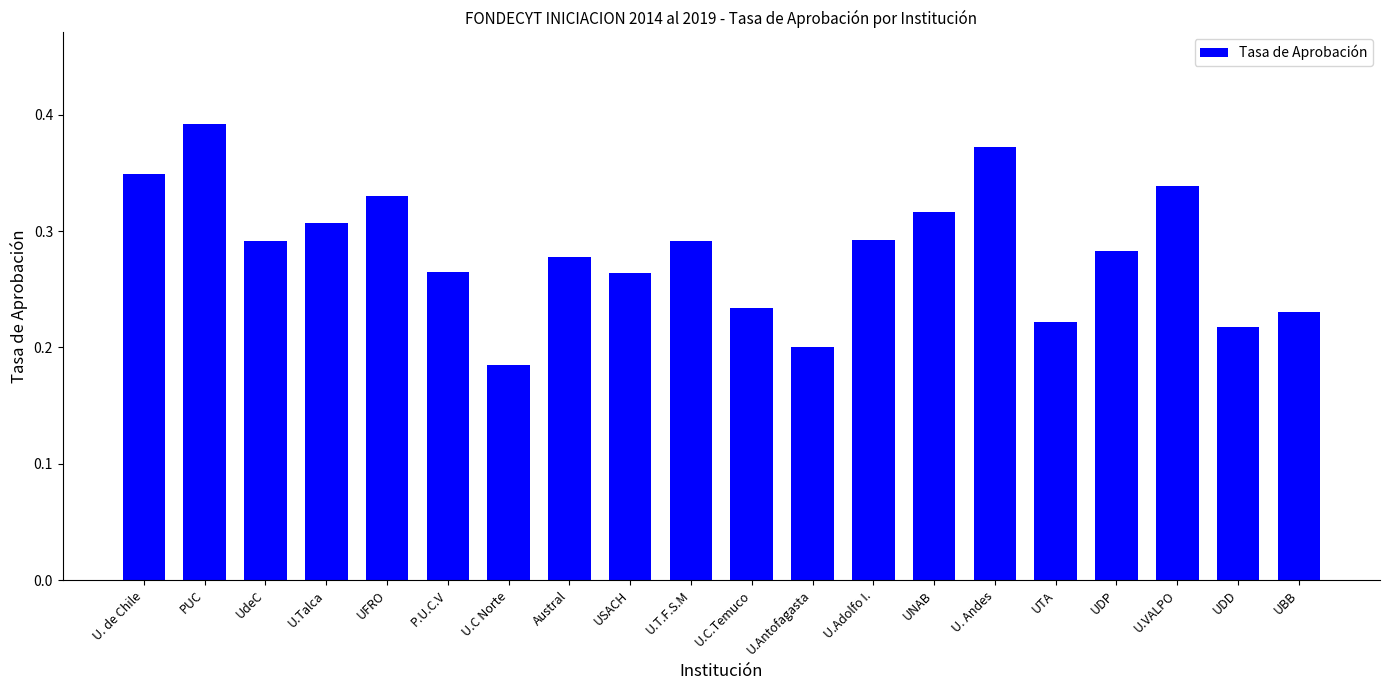

What is the label of the 11th bar from the left?

U.C.Temuco